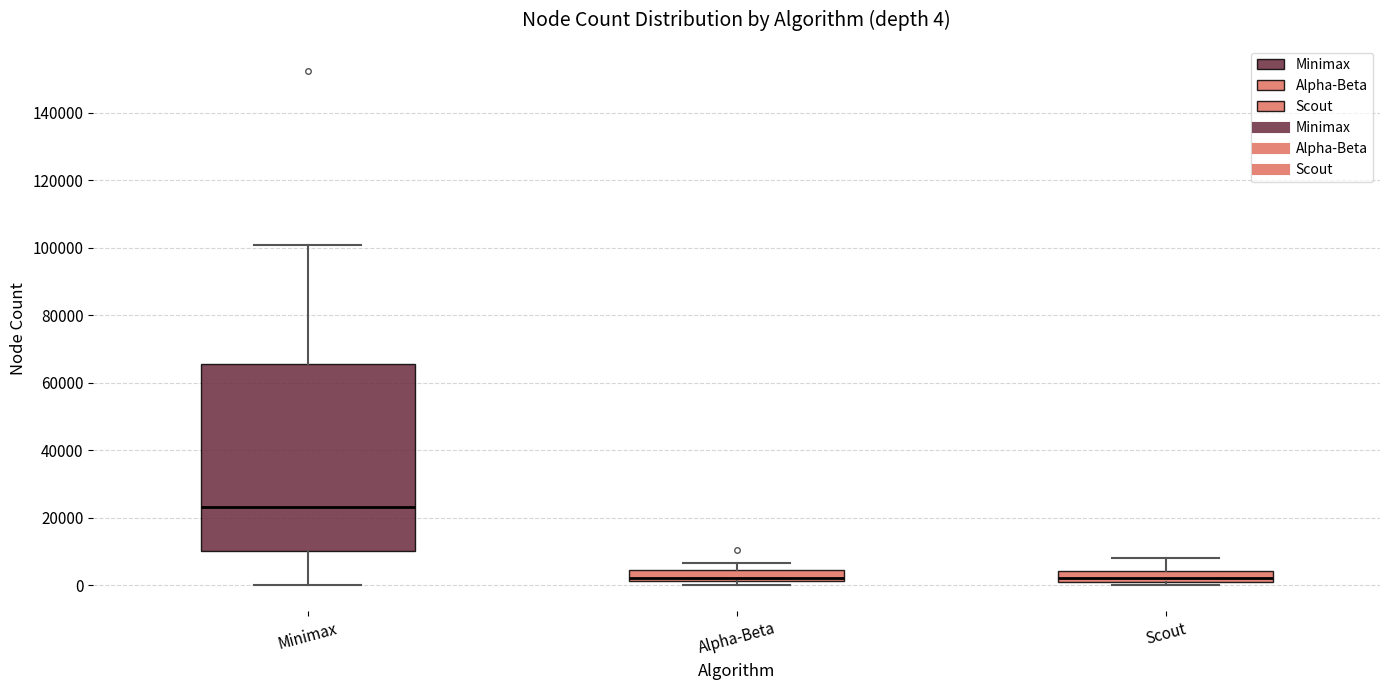

Comparing the boxes themselves (not the whiskers), which one is the tallest?

Minimax